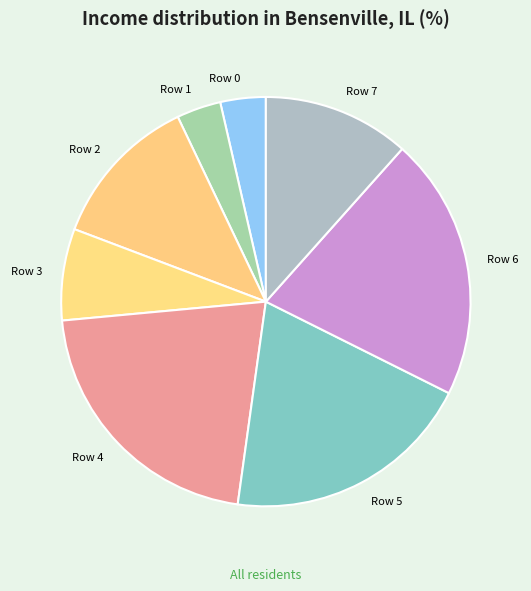

Count the number of slices in the pie.

8